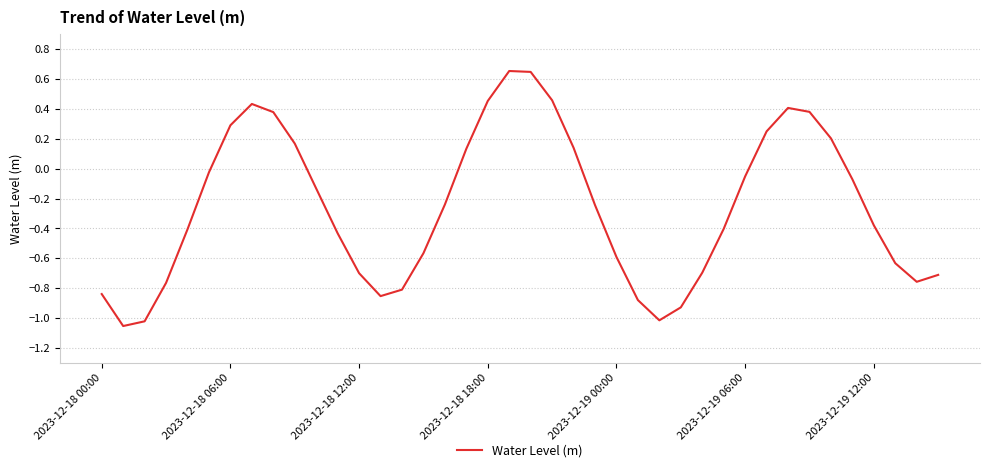

What is the difference between the maximum and minimum values?

1.7